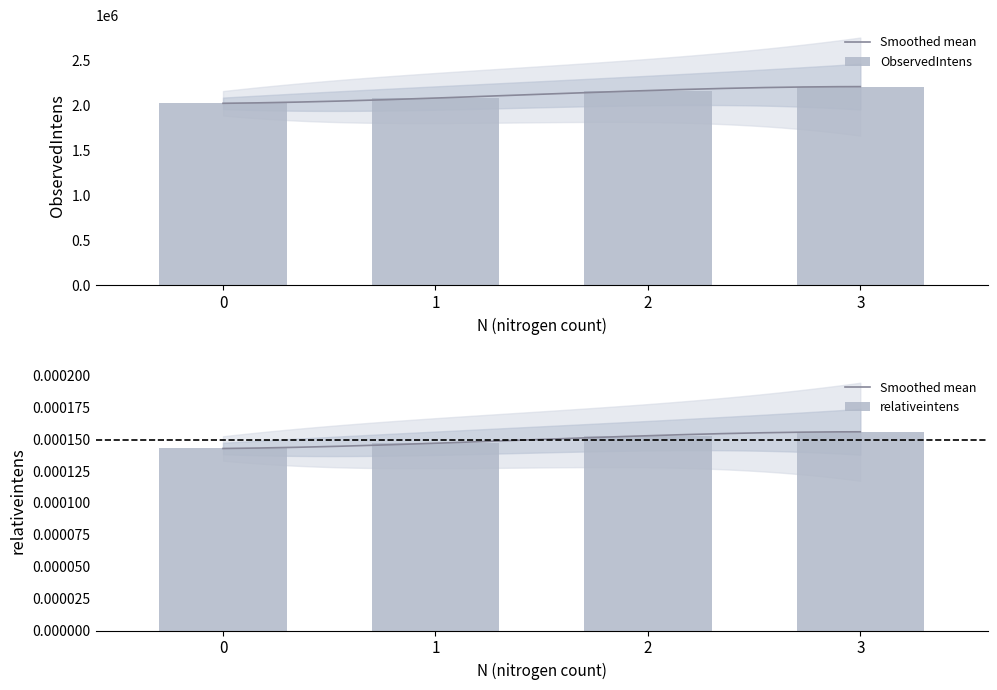

At how many categories does at least one series exceed 2676096?

1